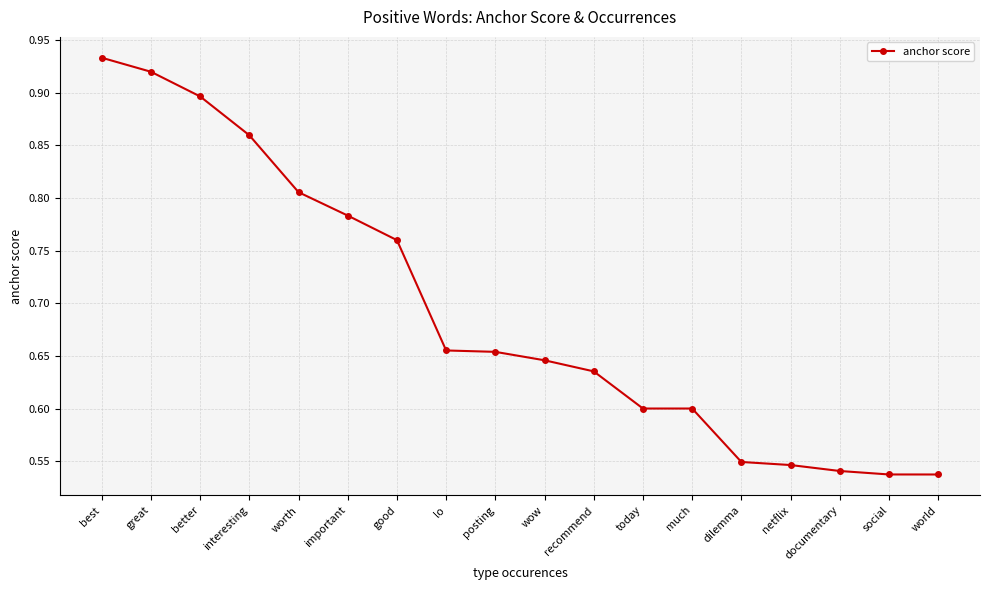

How many values are between 0 and 1?

18